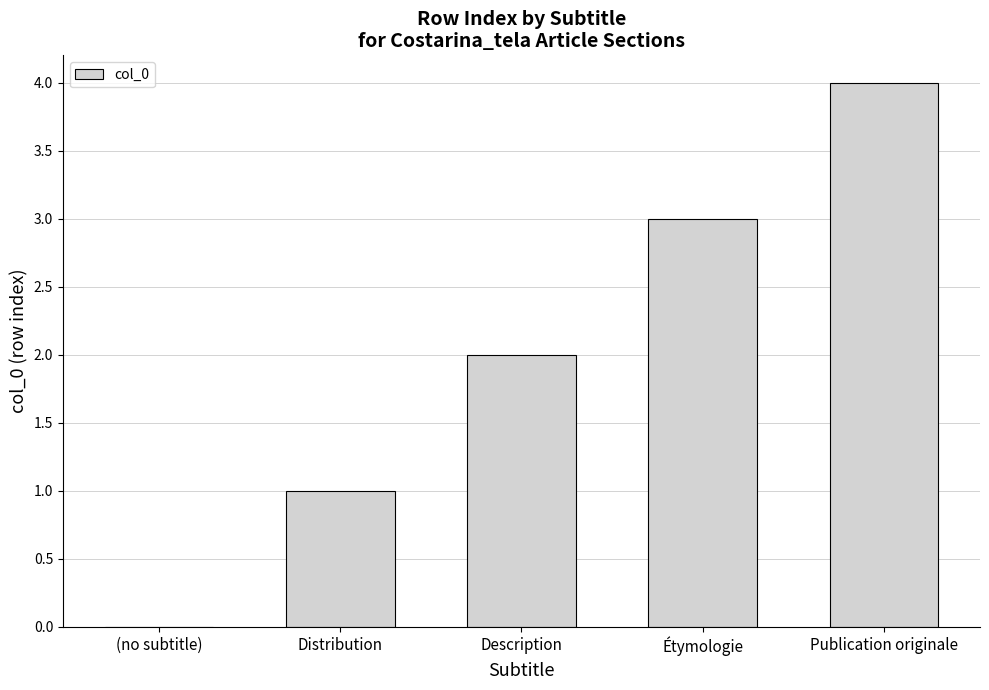

What is the ratio of the value at Publication originale to the value at Distribution?

4.0